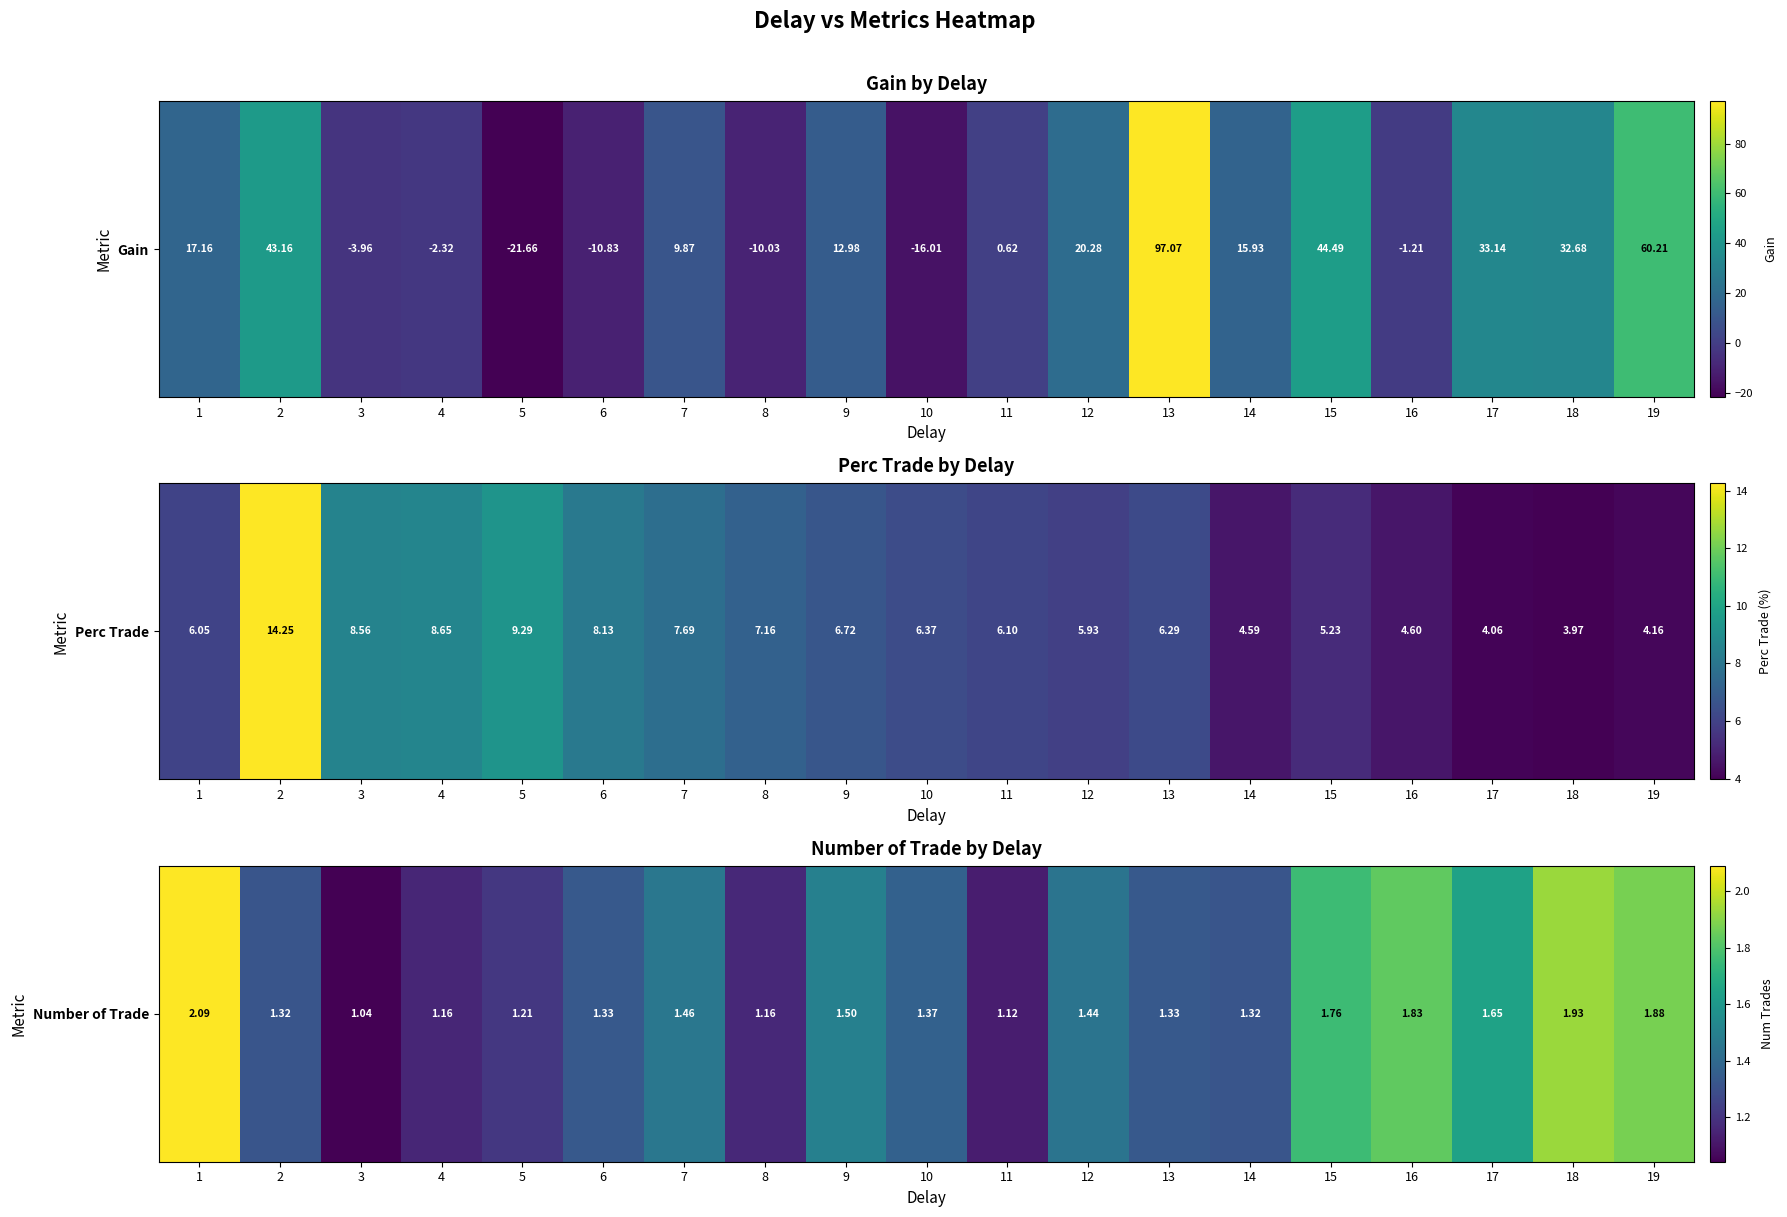

What is the sum of all values?

27.9